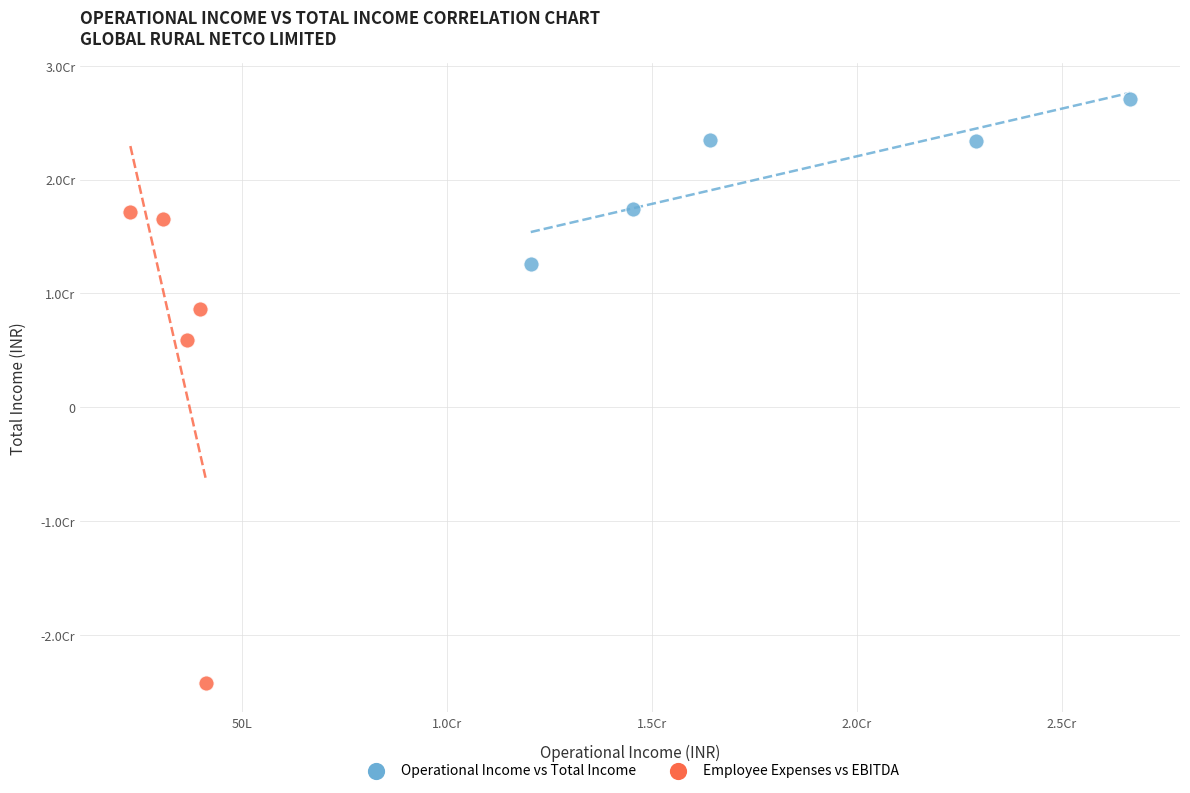

Which series contains the highest Y value?

Operational Income vs Total Income